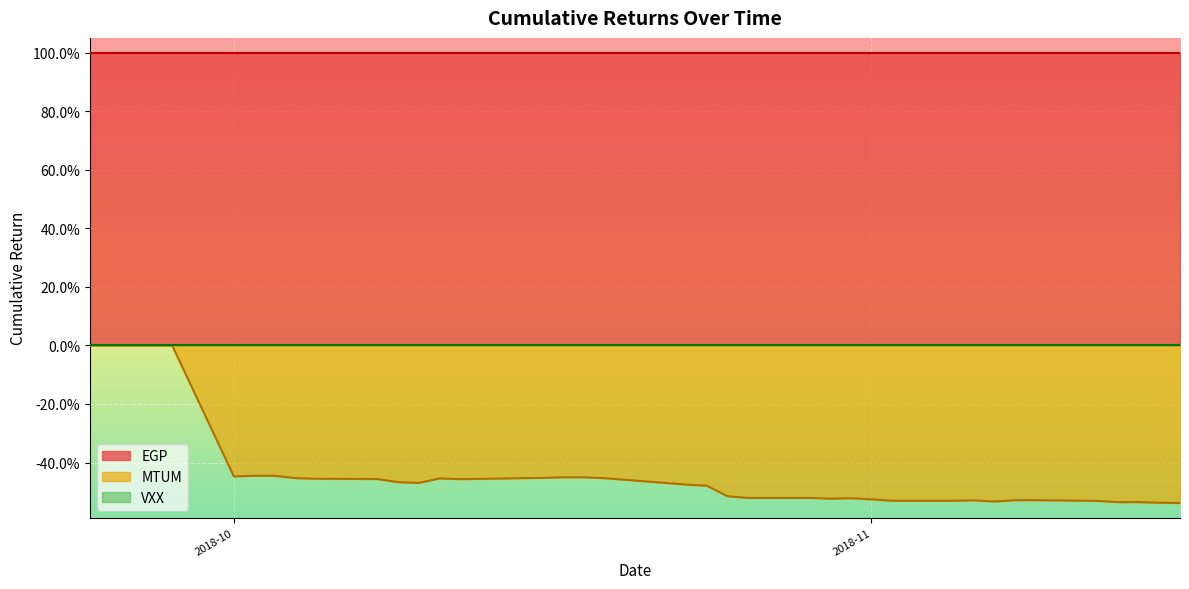

True or false: MTUM has more than 2 interior local peaks.

True